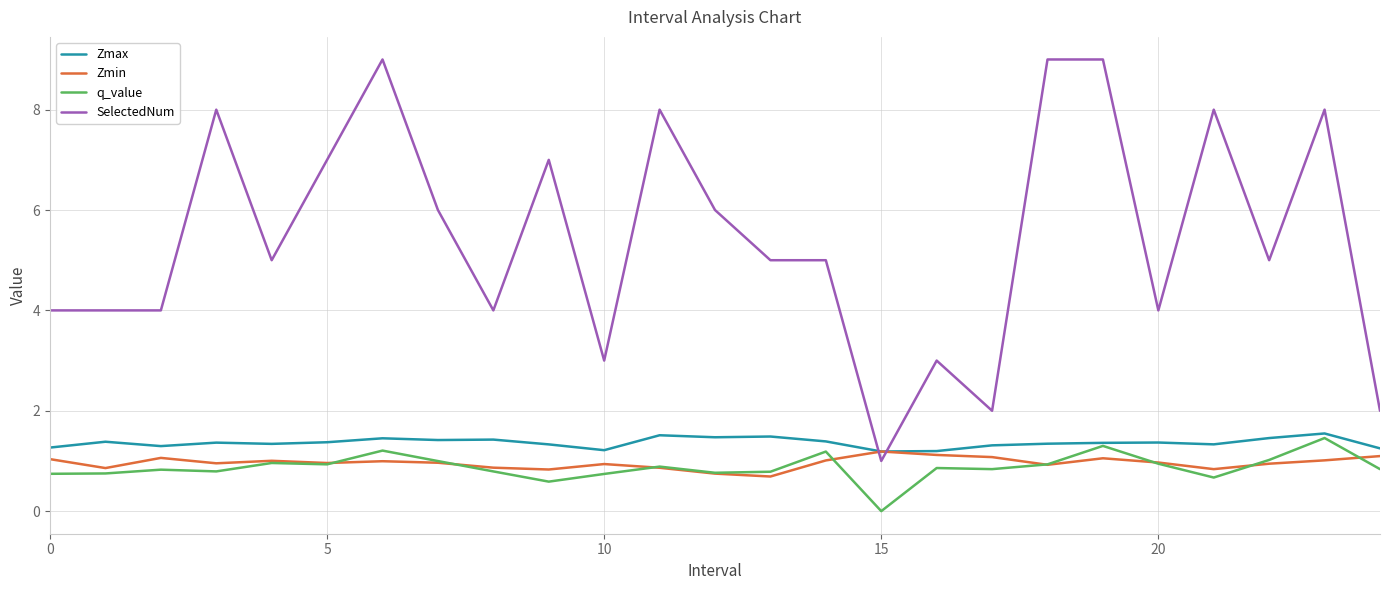

True or false: SelectedNum and q_value intersect in this chart.

False